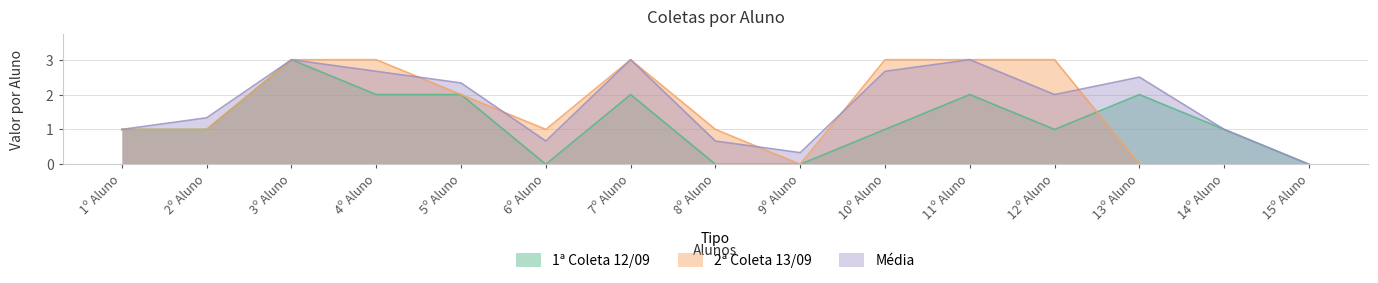

Which series has the widest spread of values?

1ª Coleta 12/09